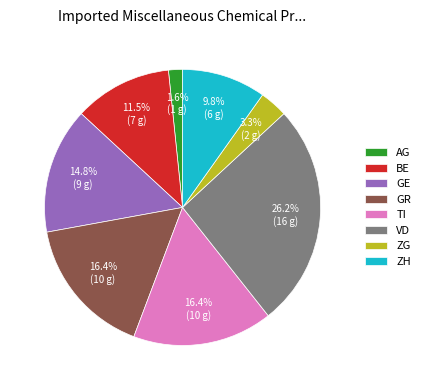

Which slice is the largest?

VD